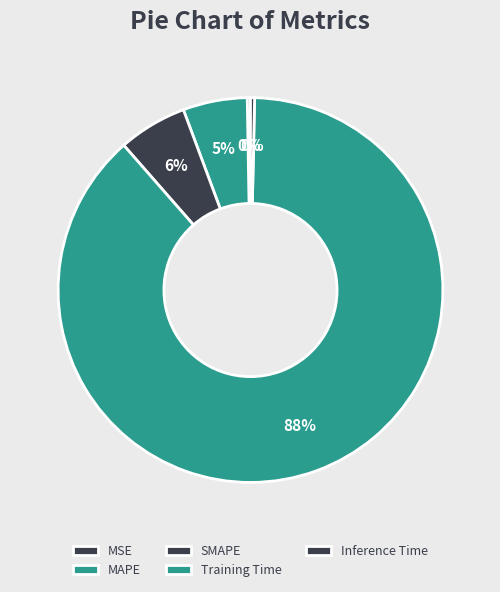

Is it true that SMAPE is 11% of the pie?

False